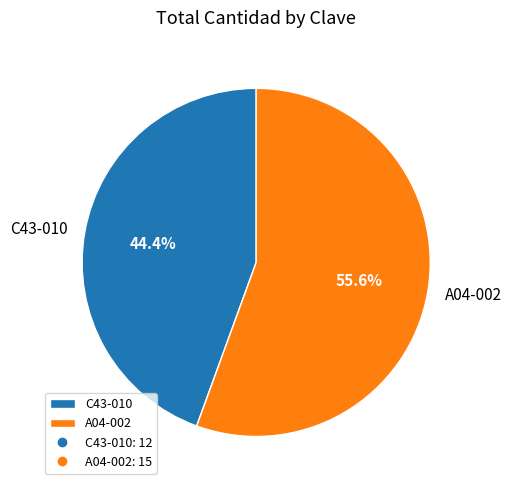

To the nearest percent, what is the average slice percentage?

50%